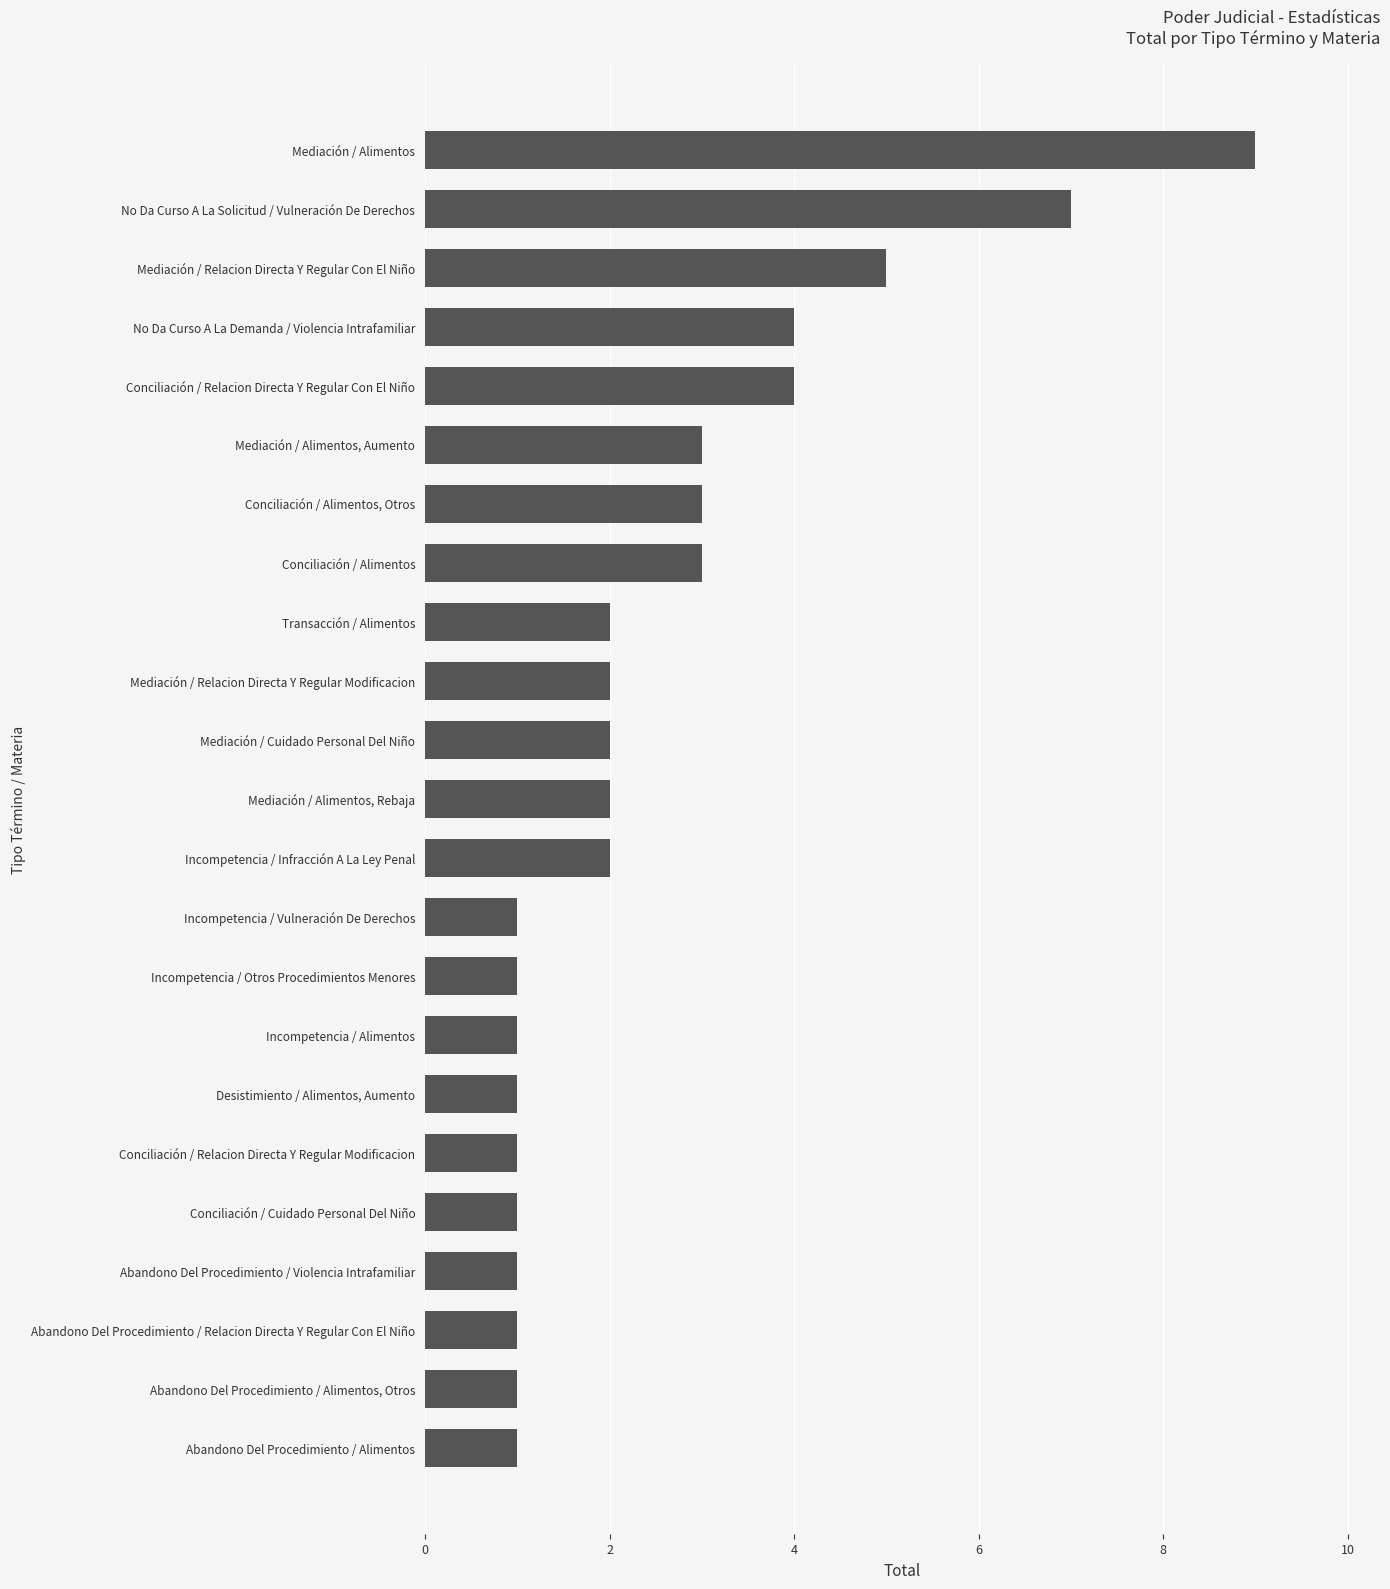

How many distinct data groups are displayed?

1